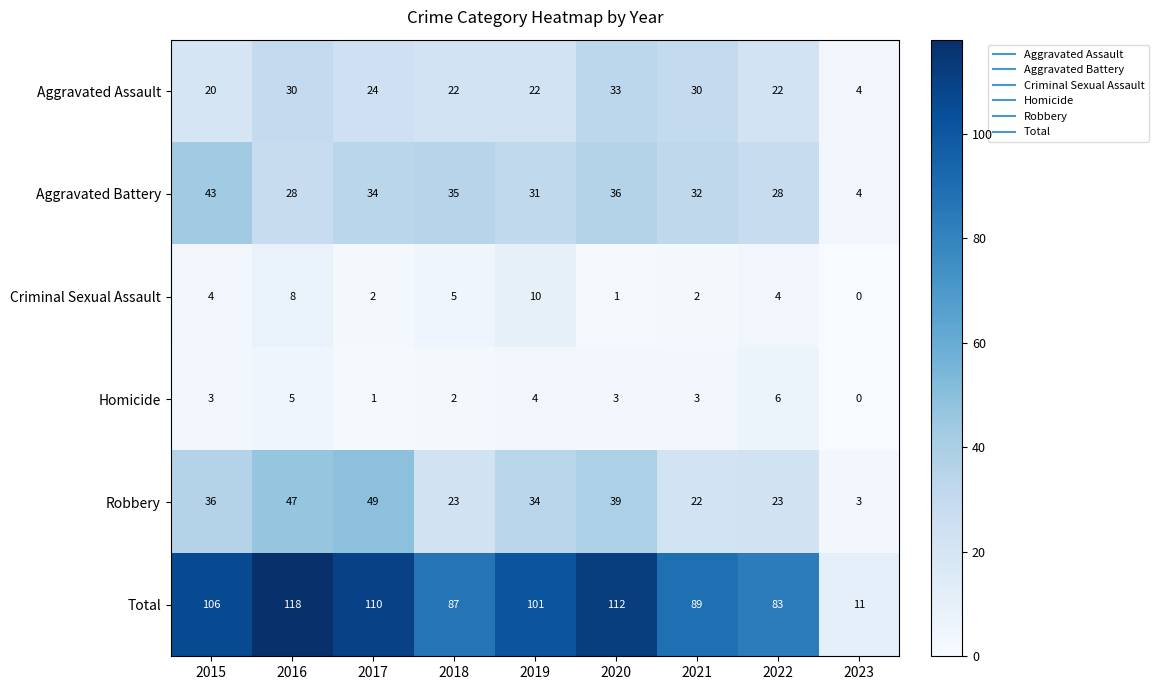

True or false: Total has a value of 43 at 2015.

False